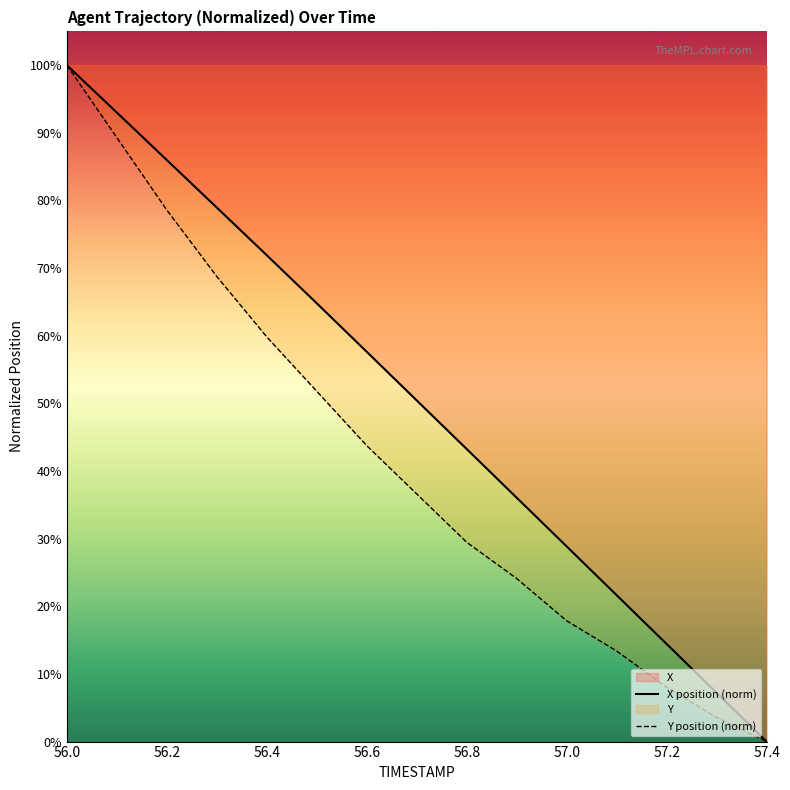

What is the difference between the second highest and minimum values in the X series?

93.0